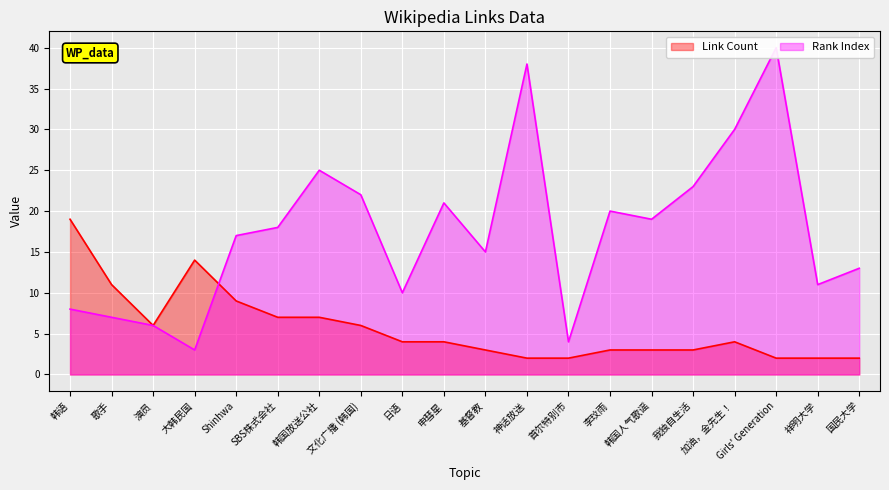

At which category is the sum across all series the highest?

Girls' Generation